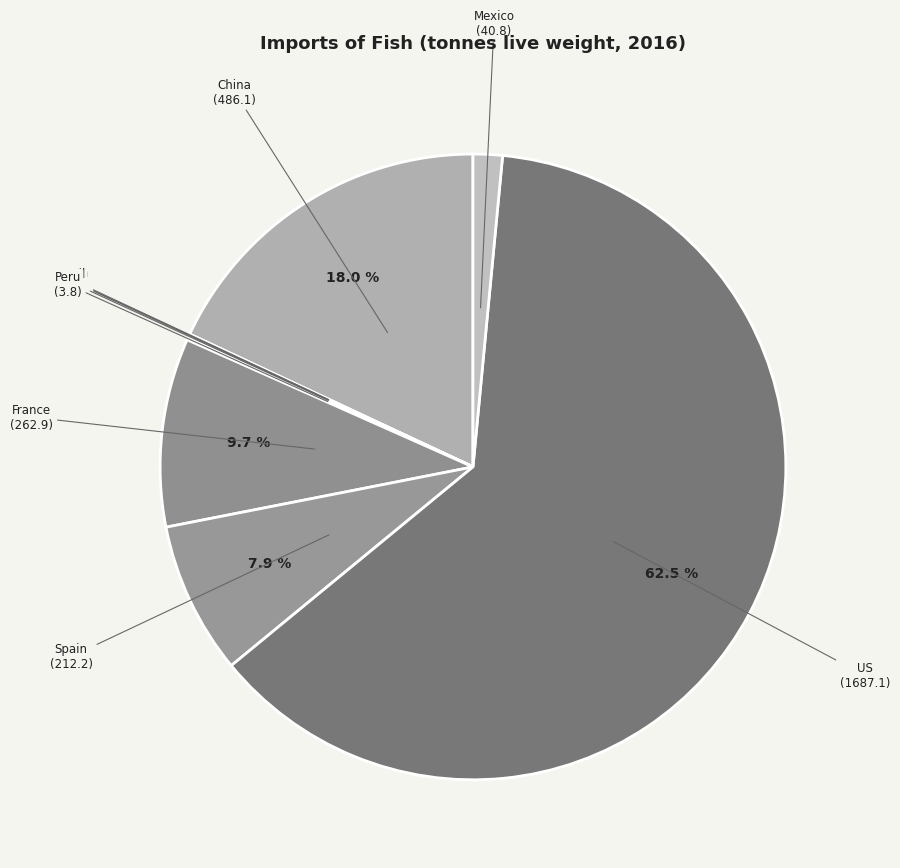

Which category has the biggest portion of the pie?

US